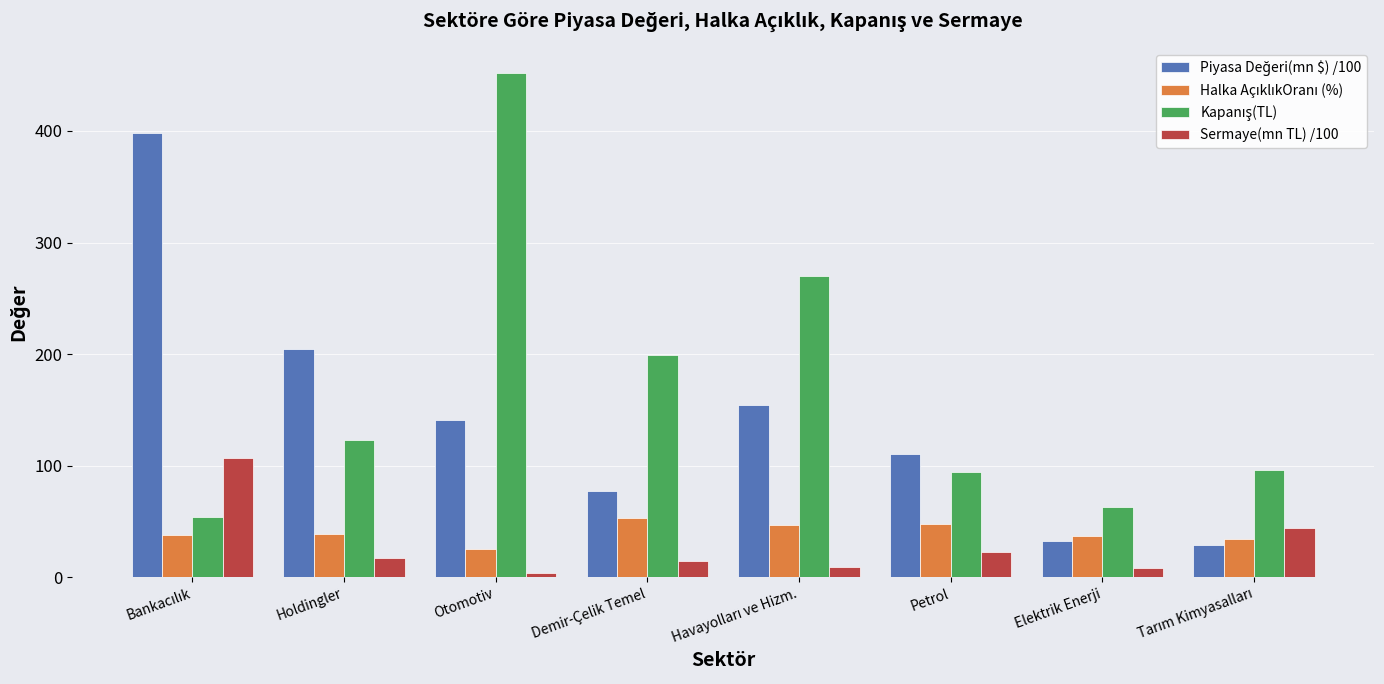

How many categories are shown in the chart?

8